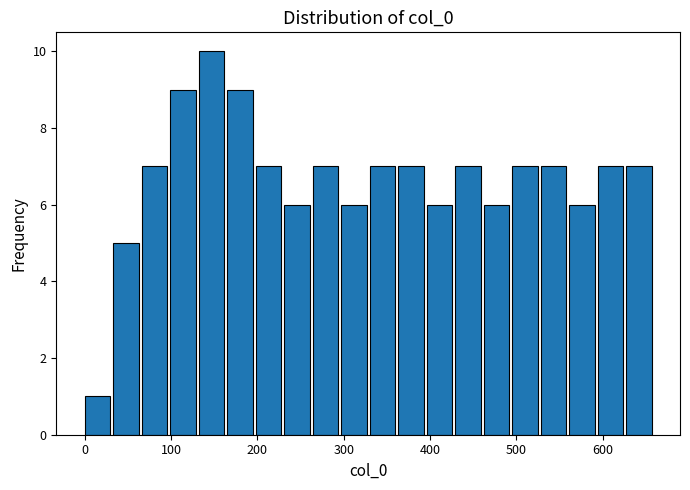

Read against the x-axis, roughly where is the centre of the tallest bar?

150